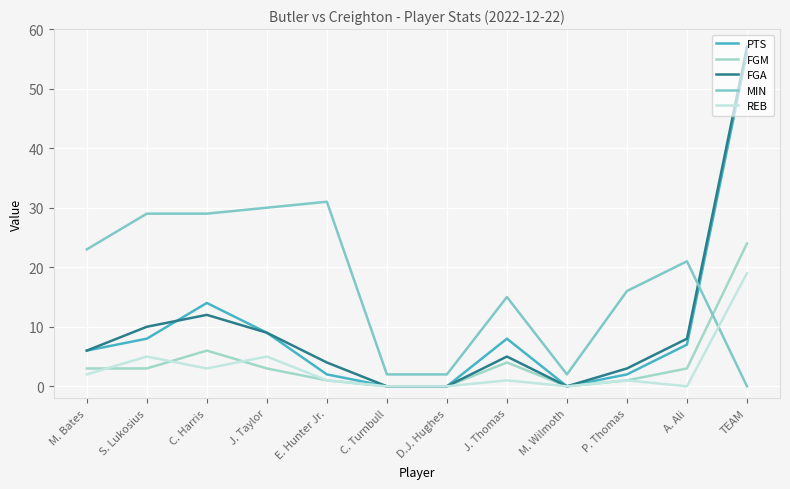

How many lines are shown in the chart?

5